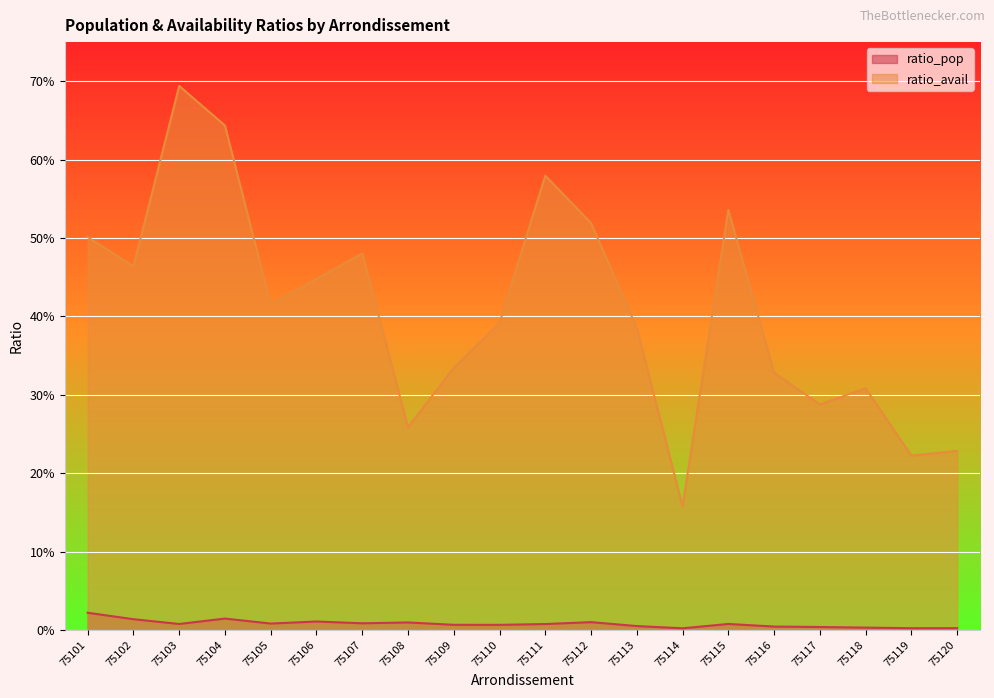

What are all the series names shown in the legend?

ratio_pop, ratio_avail